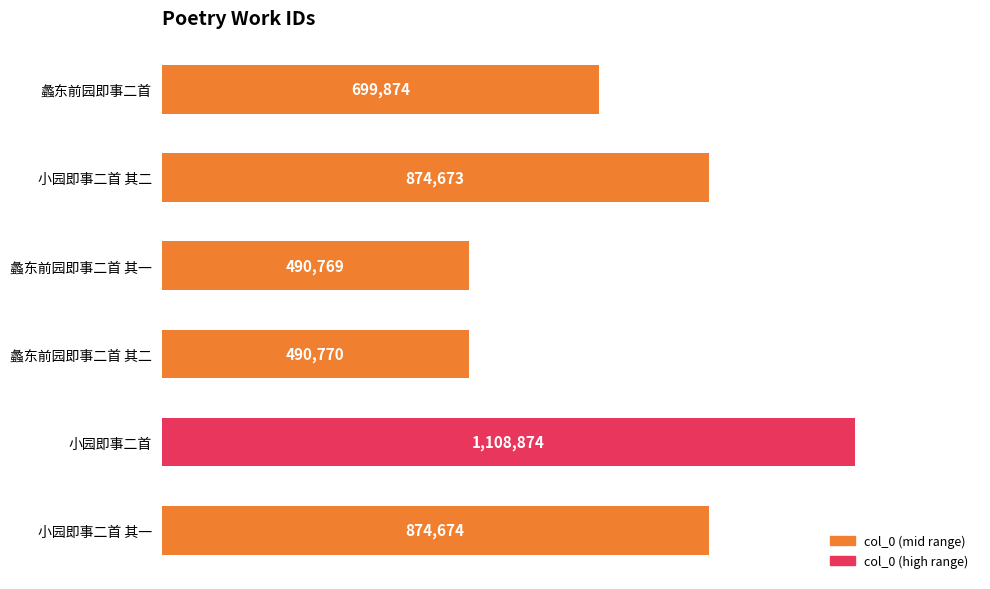

What position from the top is 蠡东前园即事二首 其二?

4